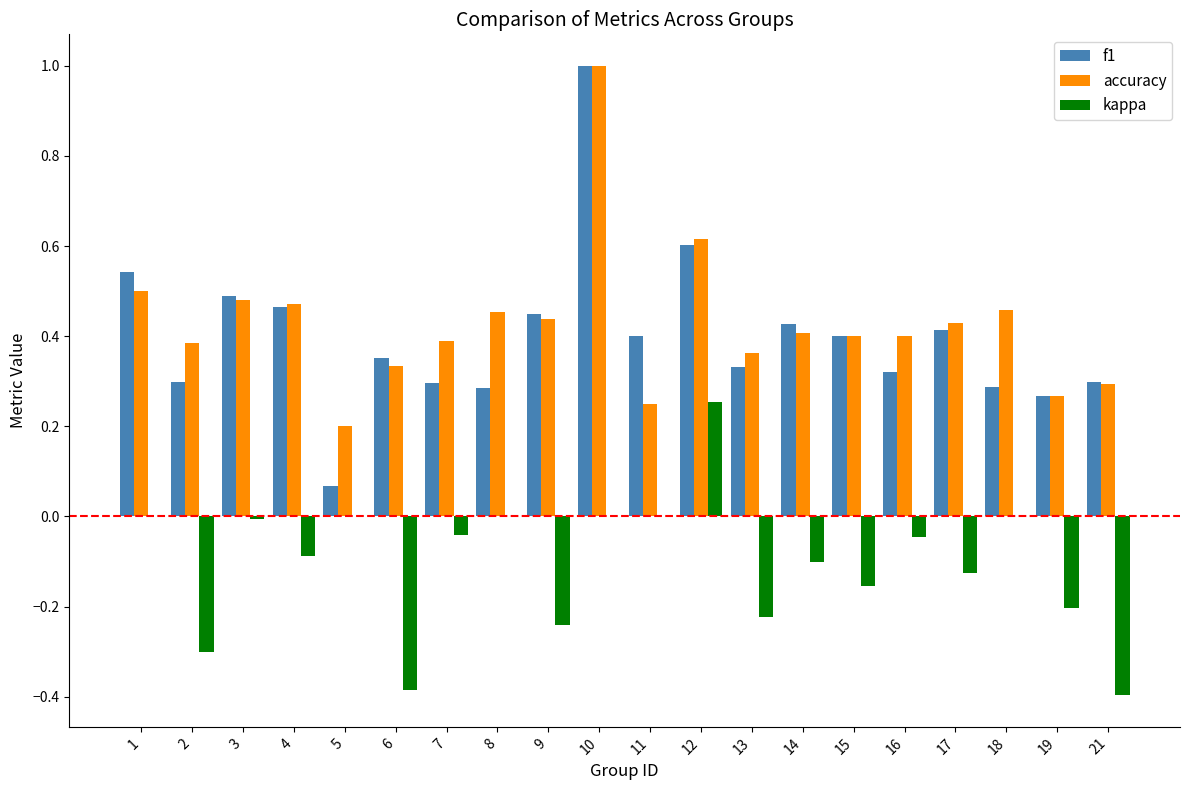

Which series changed the most between 4 and 15?

accuracy